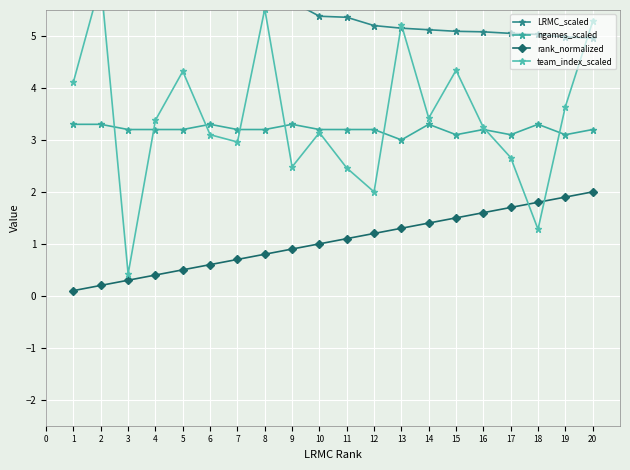

What is the maximum value shown in the chart?

8.2